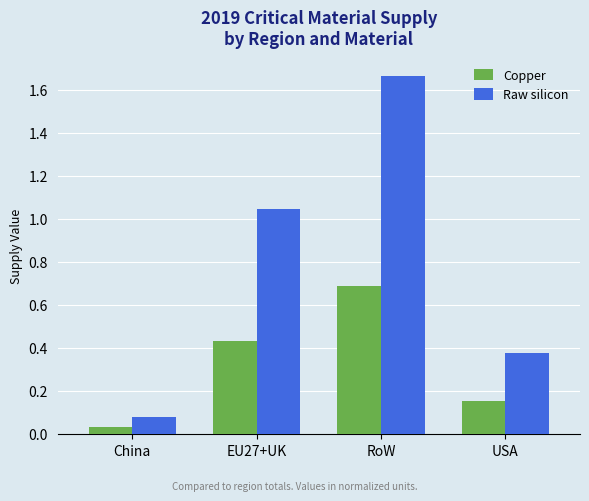

Which series has the largest range (max minus min)?

Raw silicon